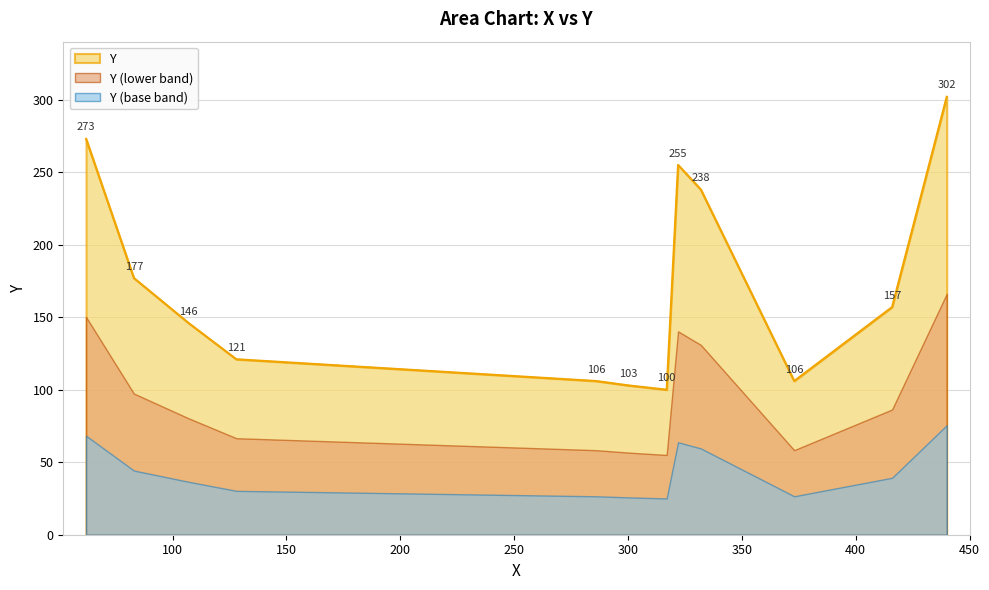

List the series in order of their overall mean, highest first.

Y, Y (lower band), Y (base band)